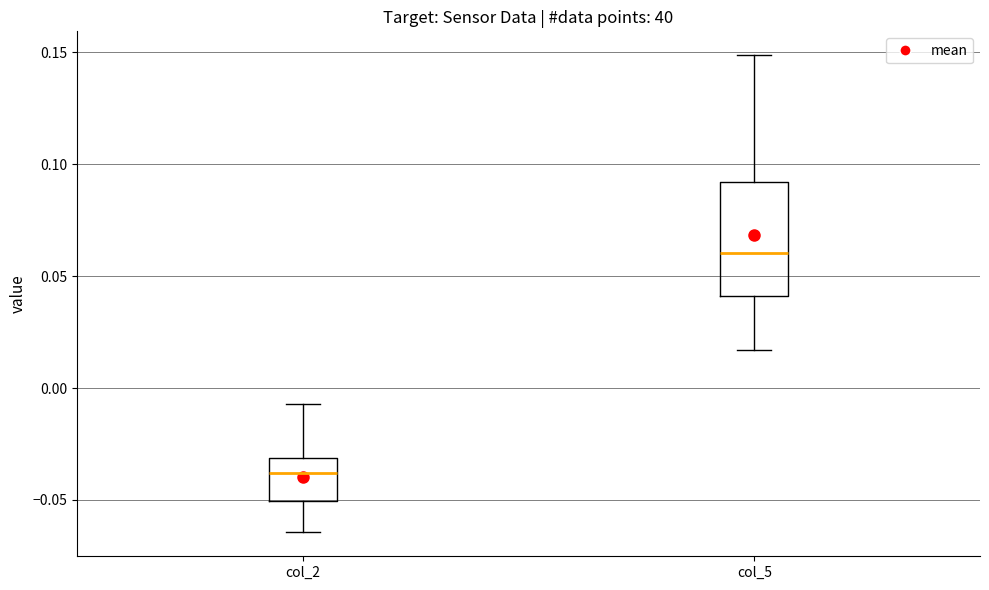

Which box is the tallest, from its lower edge to its upper edge?

col_5